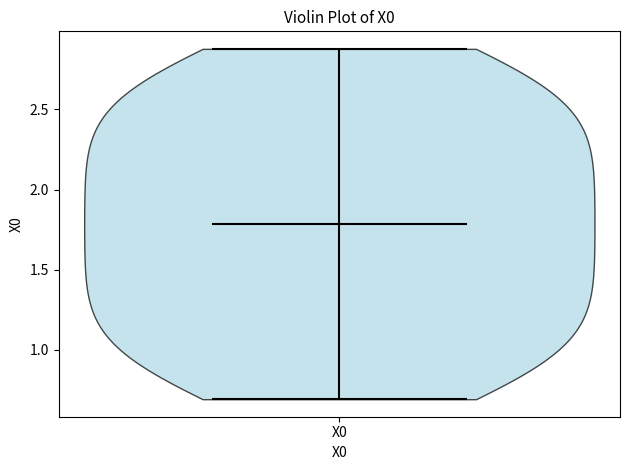

Read this violin plot against the y-axis: where its median line is, and the lowest and highest points the violin reaches. The values are not printed on the chart, so give them approximately, as read against the axis.

median line 1.8, lowest point 0.7, highest point 2.9